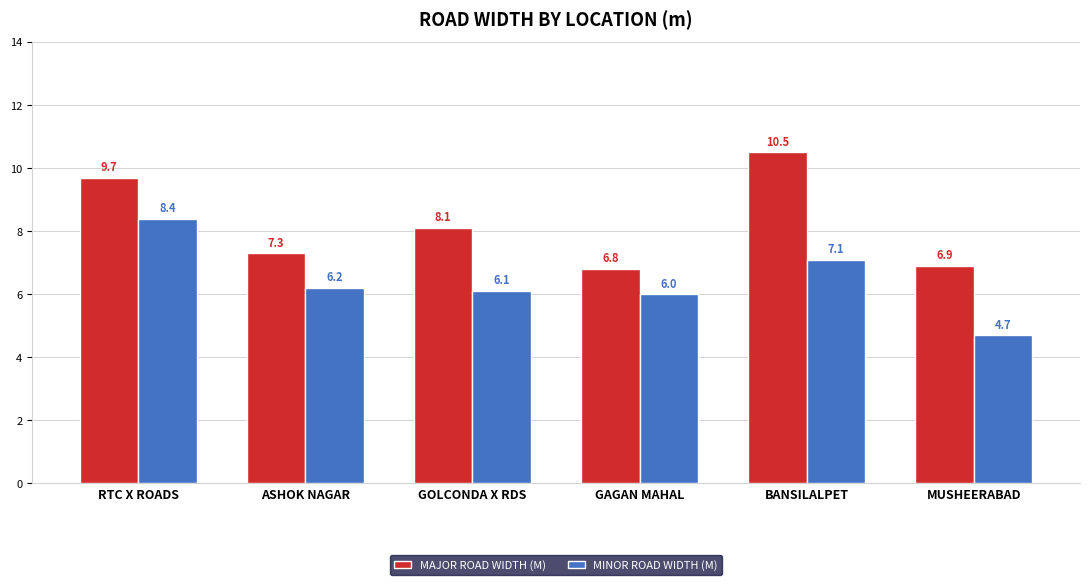

How many bars are there in each group?

2